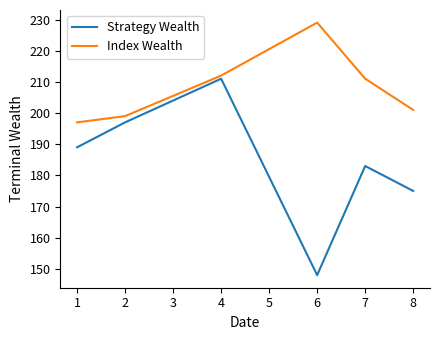

Which series has the largest total across all categories?

Index Wealth